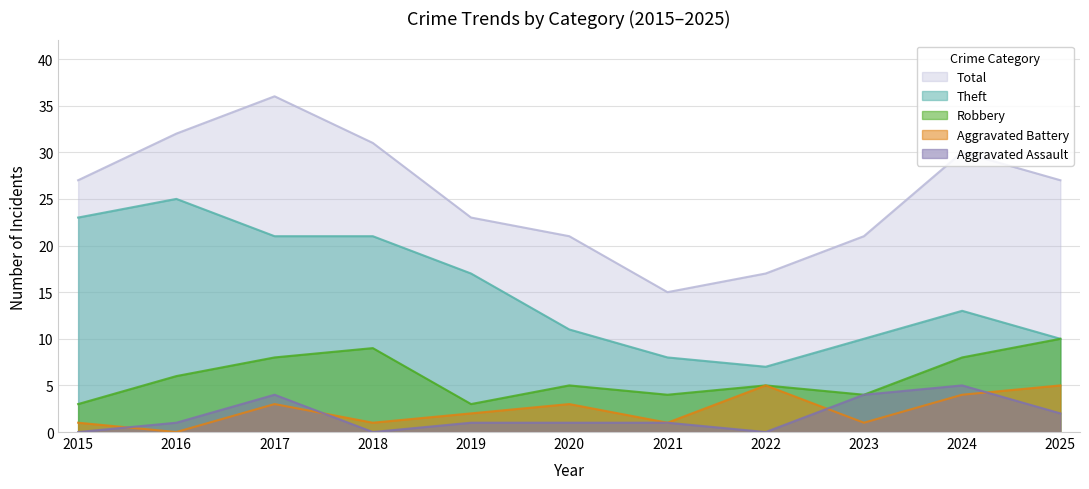

List the labels in order of Aggravated Assault value, largest first.

2024, 2017, 2023, 2025, 2016, 2019, 2020, 2021, 2015, 2018, 2022